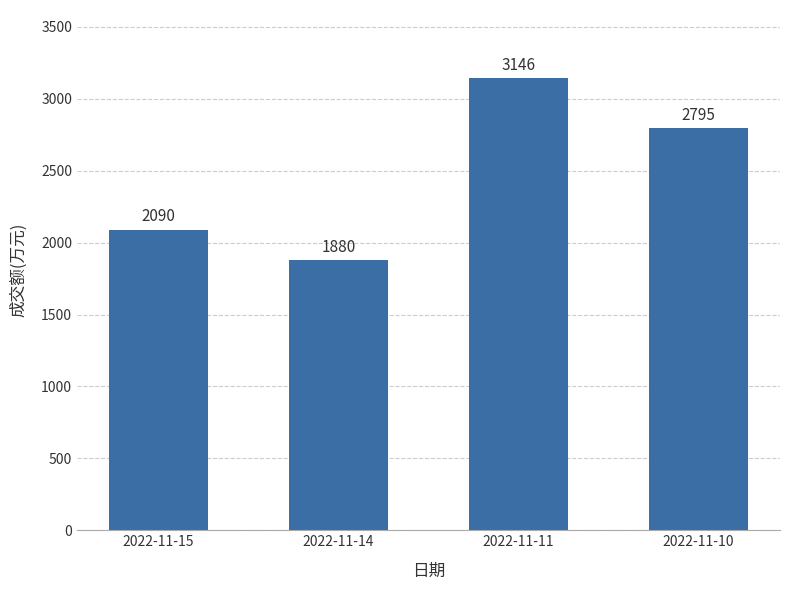

Reading left to right, extract all data points from this chart.

2022-11-15=2090	2022-11-14=1880	2022-11-11=3146	2022-11-10=2795